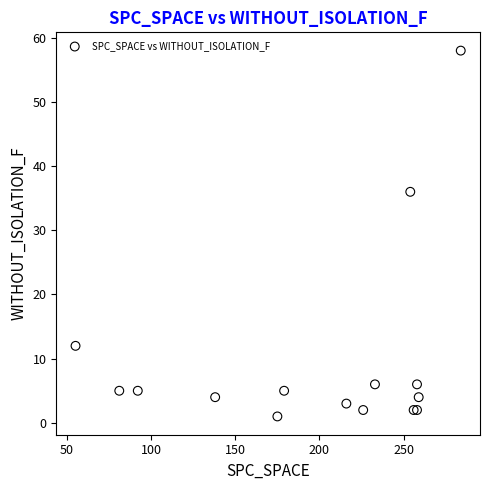

What Y value in the scatter plot is closest to 29?

36